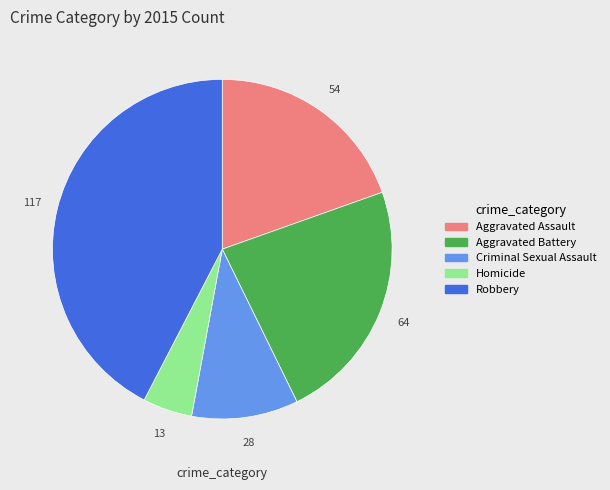

Rank the categories by value from highest to lowest.

Robbery, Aggravated Battery, Aggravated Assault, Criminal Sexual Assault, Homicide